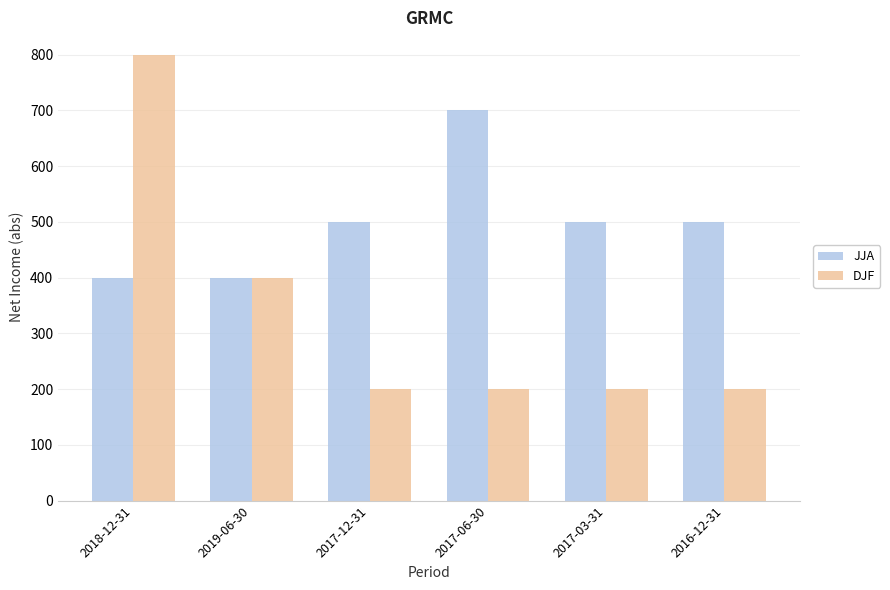

What is the sum of all JJA values?

3000